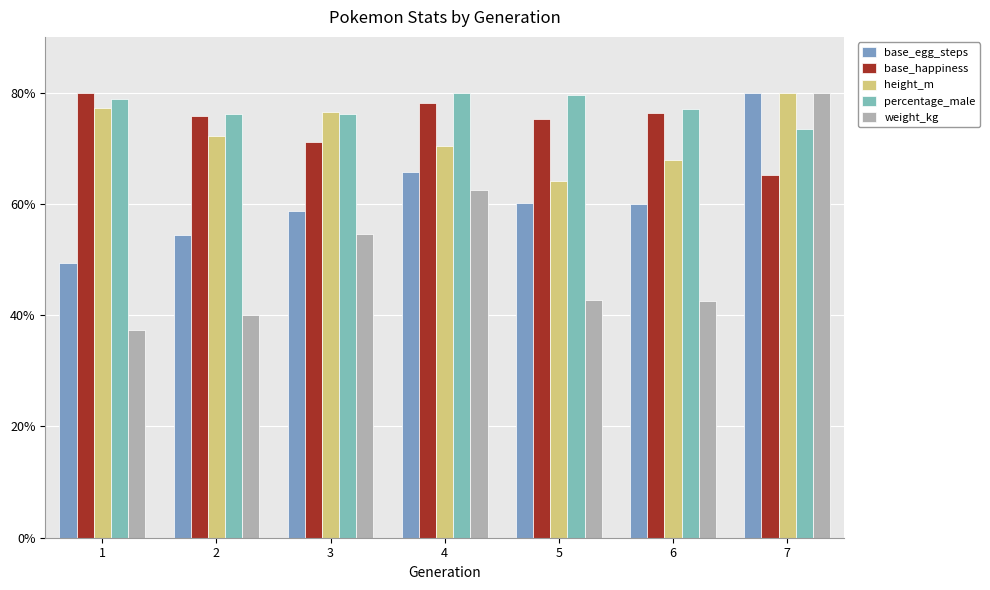

What is the average value of the base_happiness series?

74.5